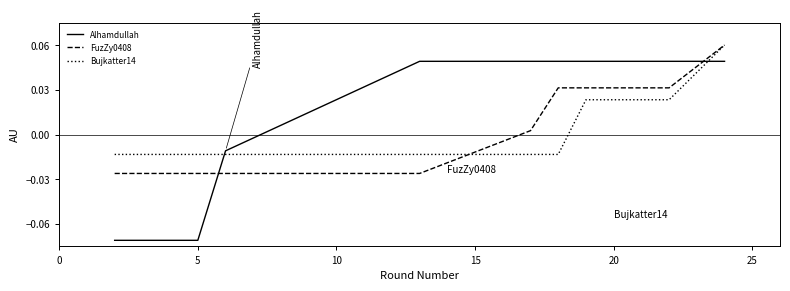

How many lines are shown in the chart?

3